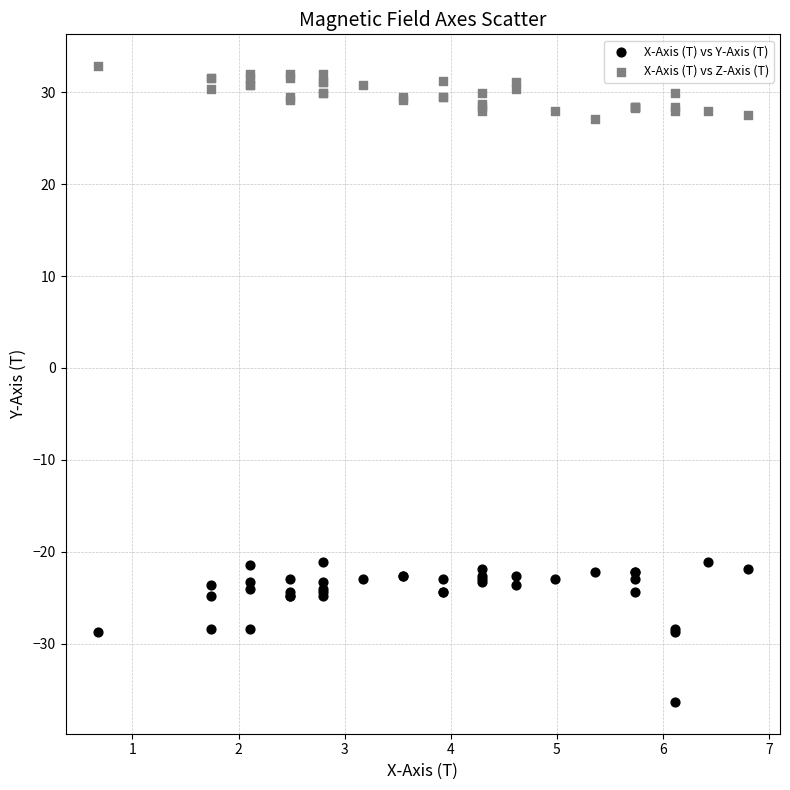

Which series reaches the maximum Y coordinate?

X-Axis (T) vs Z-Axis (T)